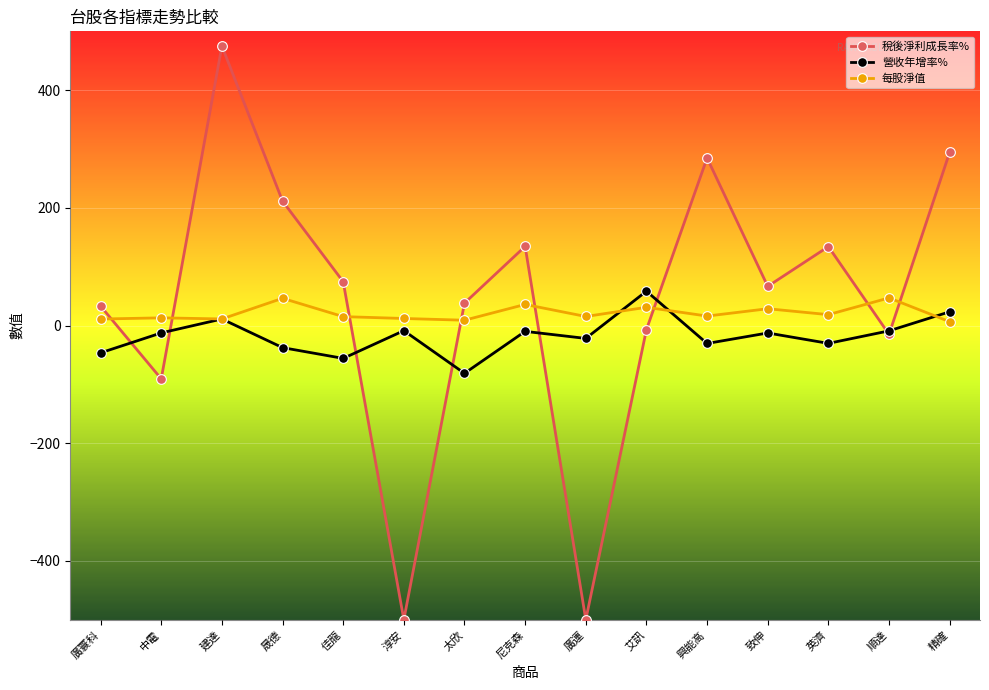

What is the label of the 1st point from the right?

精確